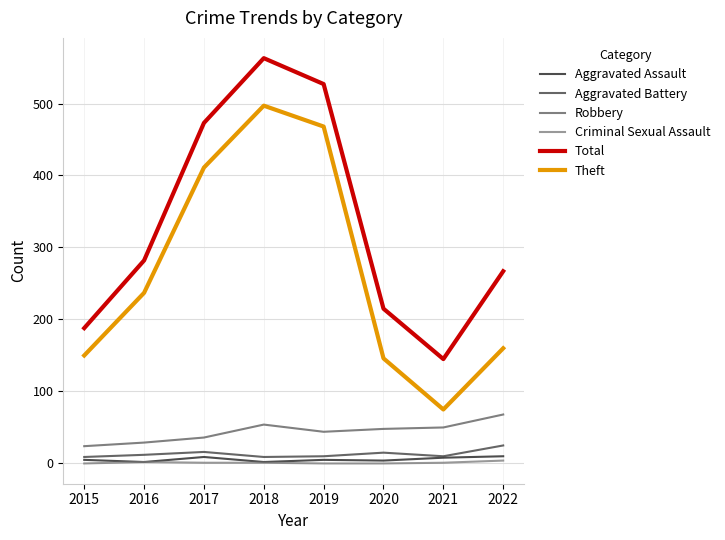

Which series has the largest total across all categories?

Total